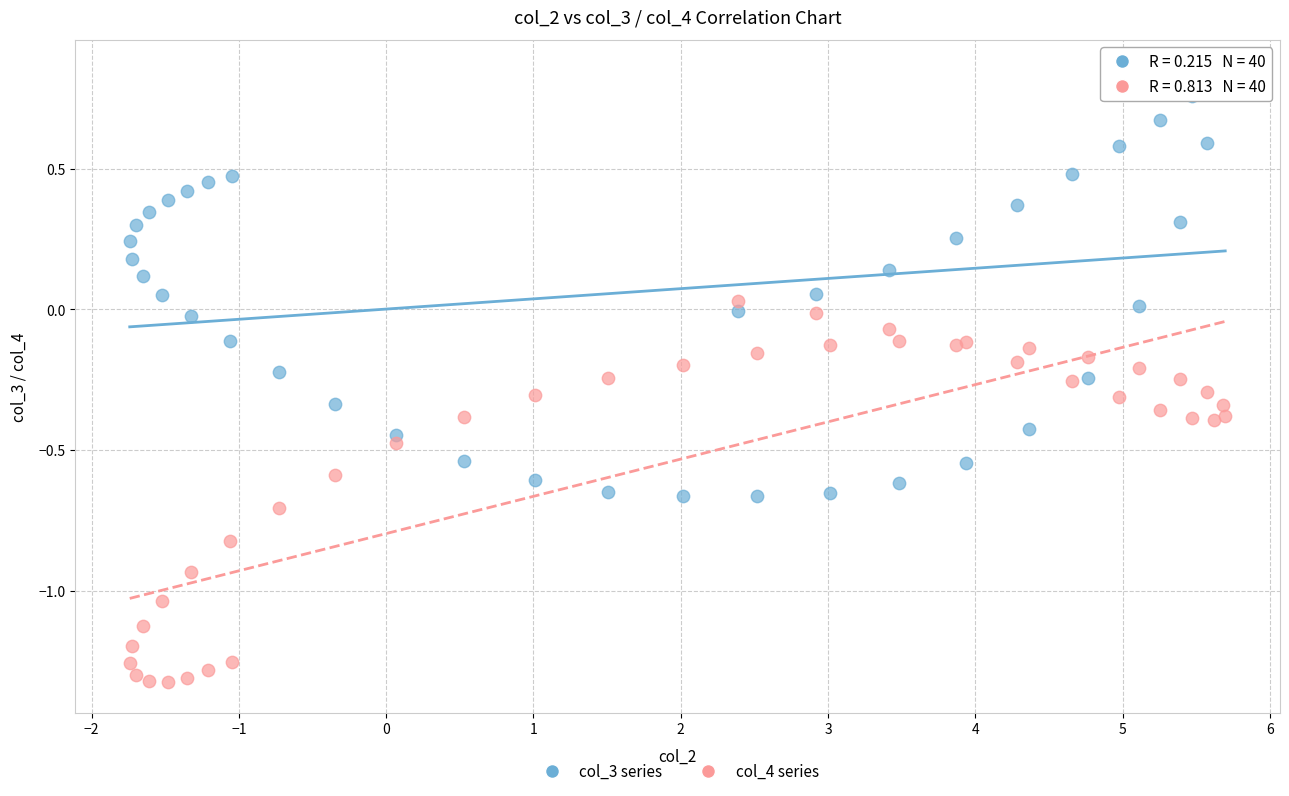

Which series has the largest Y range (max minus min)?

col_3 series